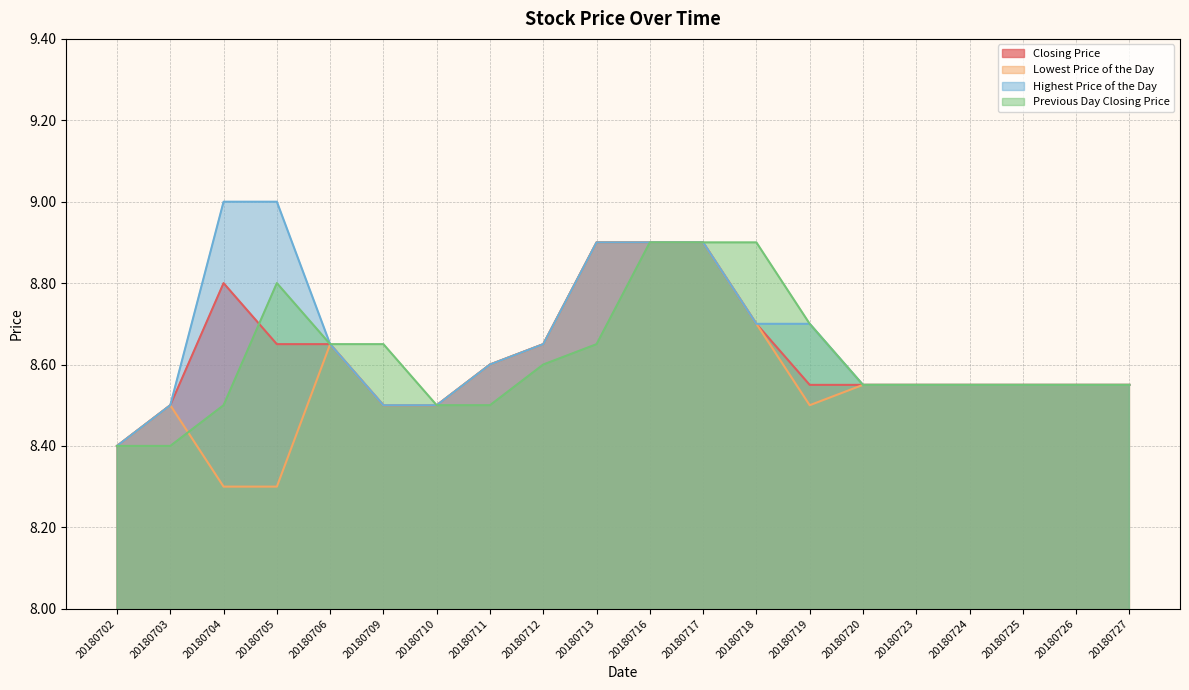

What is the average value of the Lowest Price of the Day series?

8.6